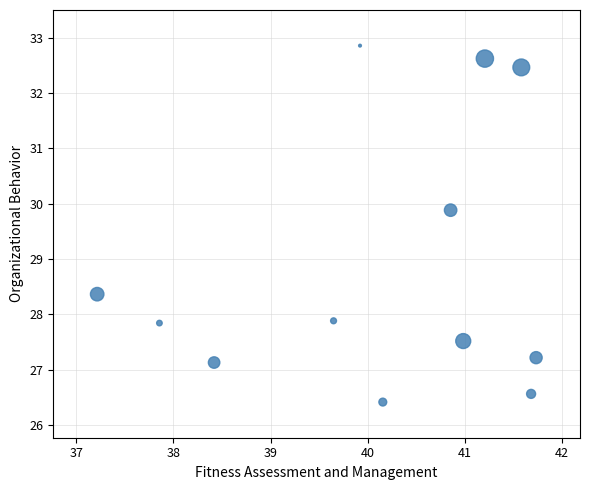

What is the average Y value?

28.9